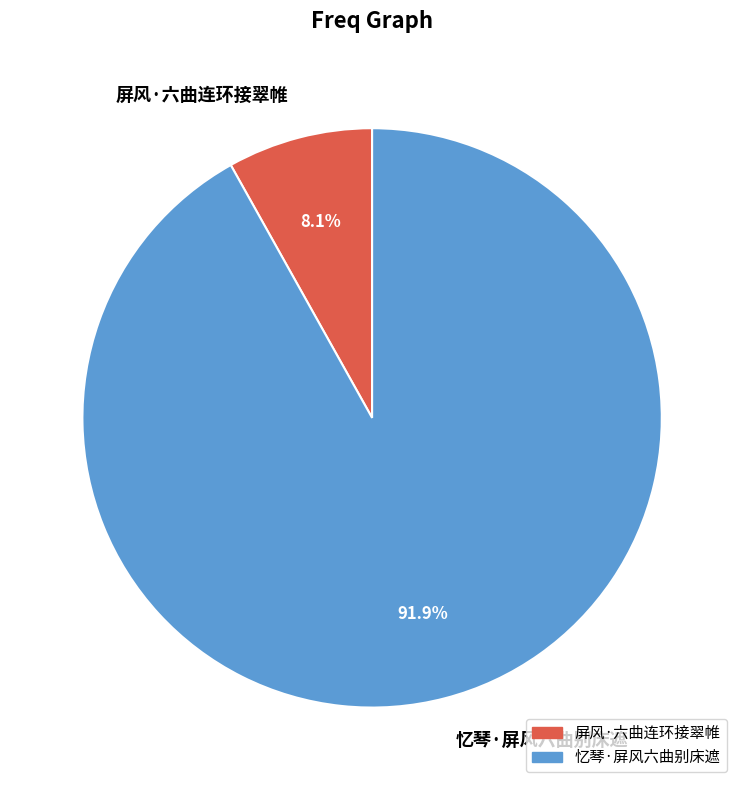

Which slice is the largest?

忆琴·屏风六曲别床遮